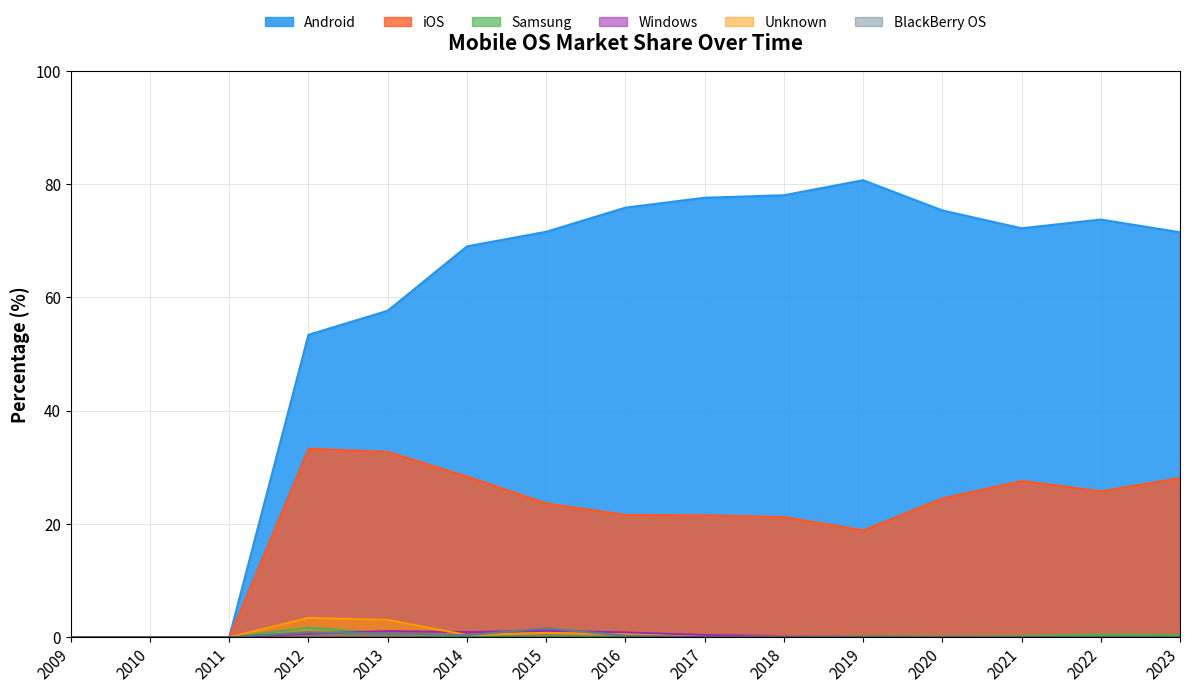

Is it true that Samsung equals 0.1 at 2014?

True